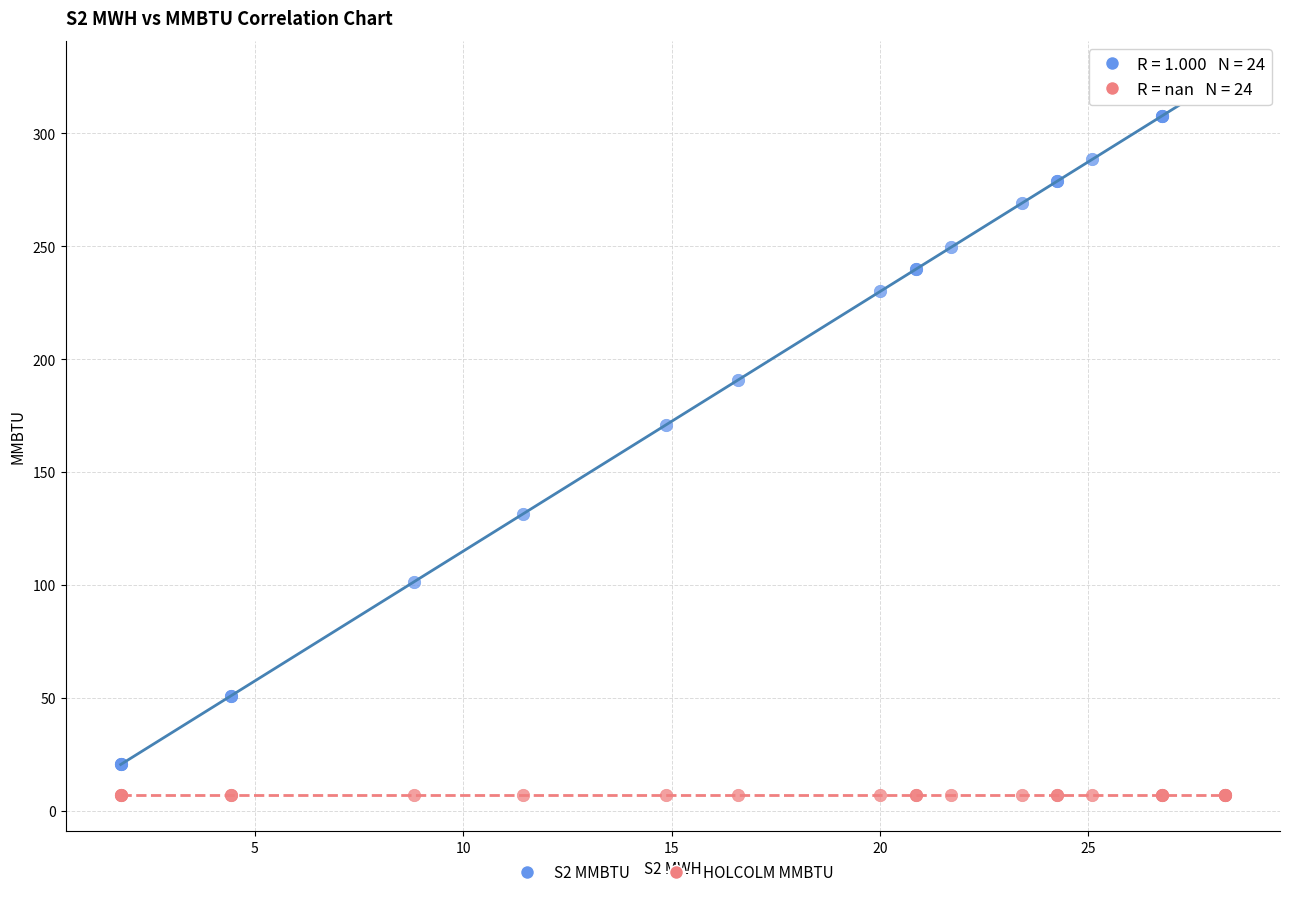

Which series contains the lowest Y value?

HOLCOLM MMBTU